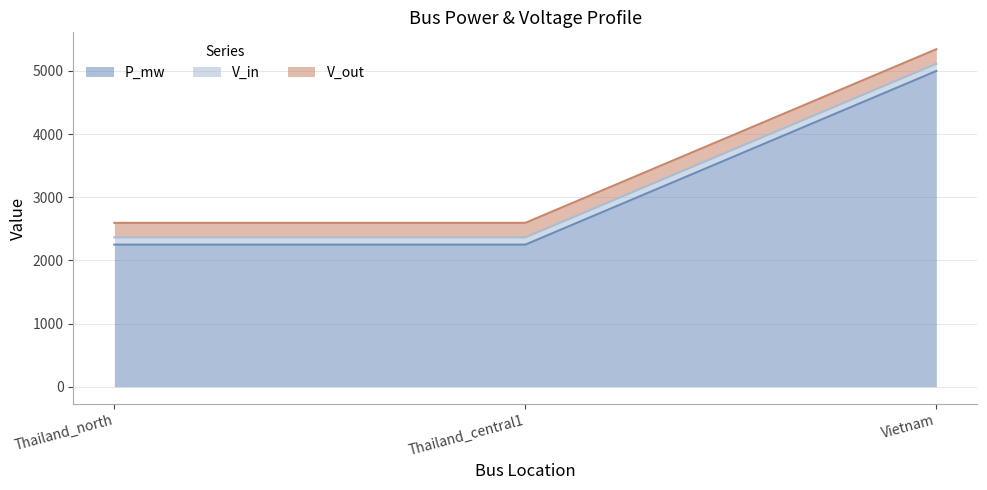

Between Thailand_north and Vietnam, which series saw the biggest shift?

P_mw